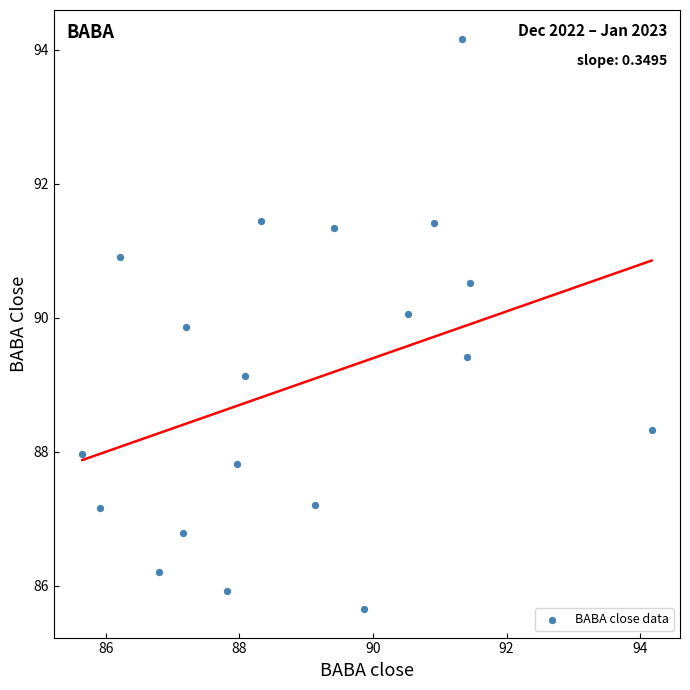

What Y value in the scatter plot is closest to 89?

89.1